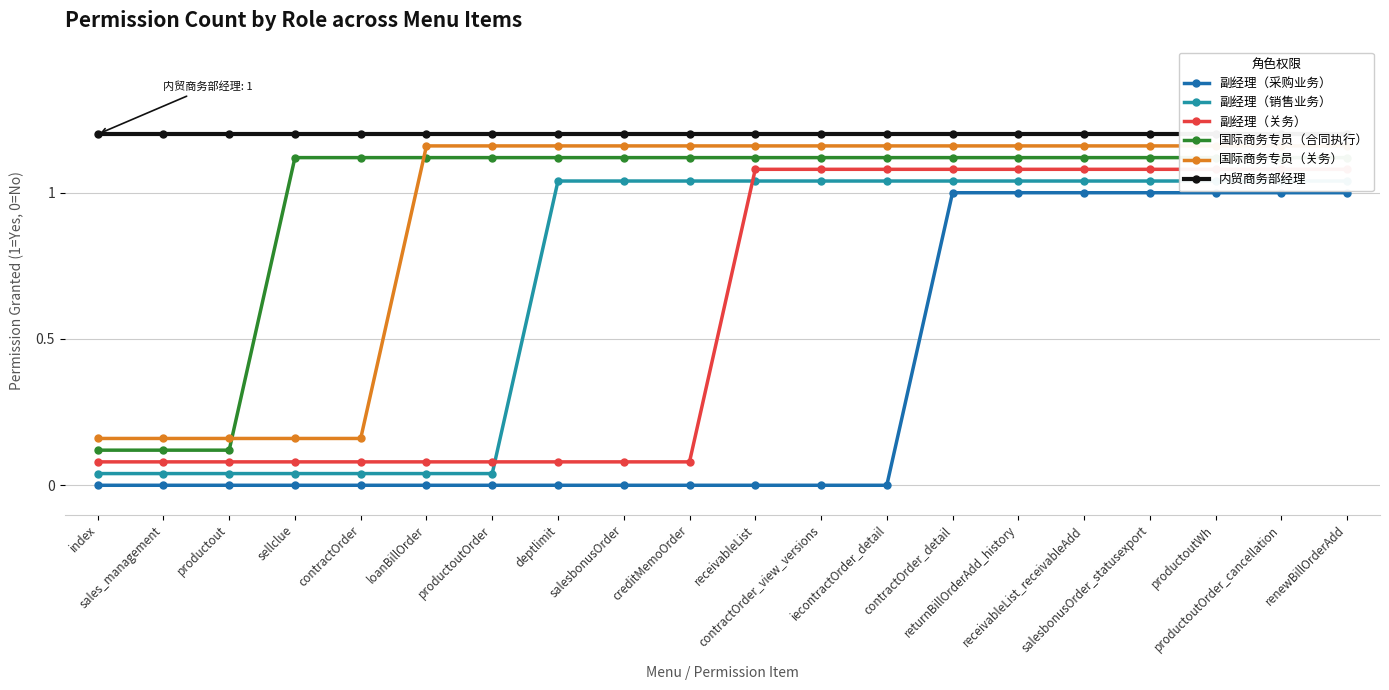

True or false: 副经理（销售业务） and 国际商务专员（合同执行） intersect in this chart.

False